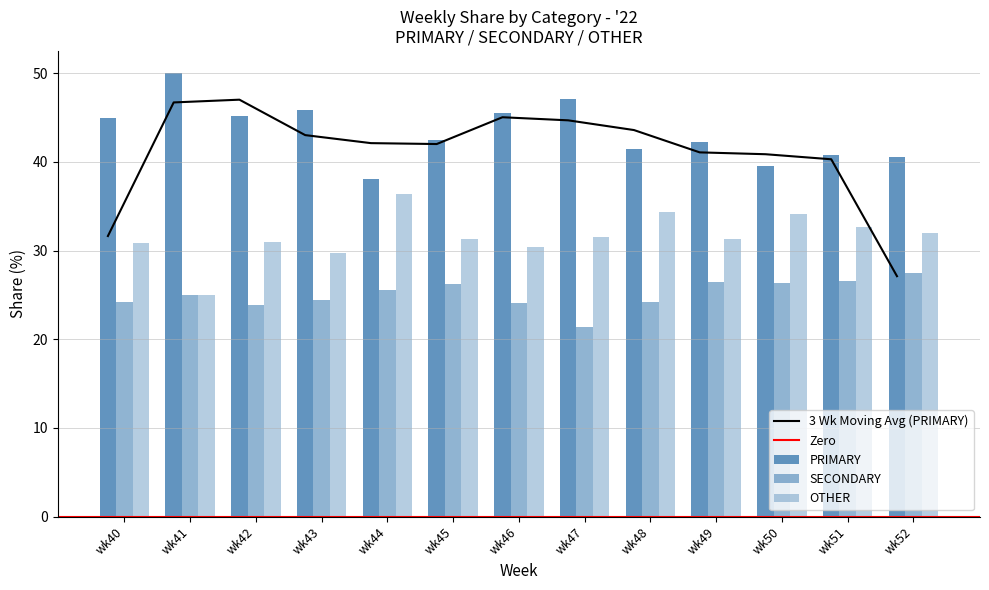

At which label is SECONDARY closest to 24?

wk46